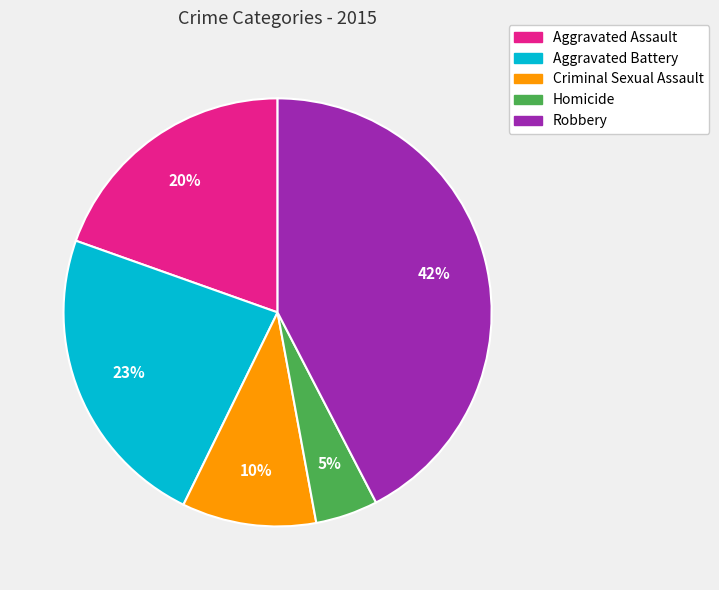

Is the sum of Aggravated Battery and Criminal Sexual Assault greater than half?

No